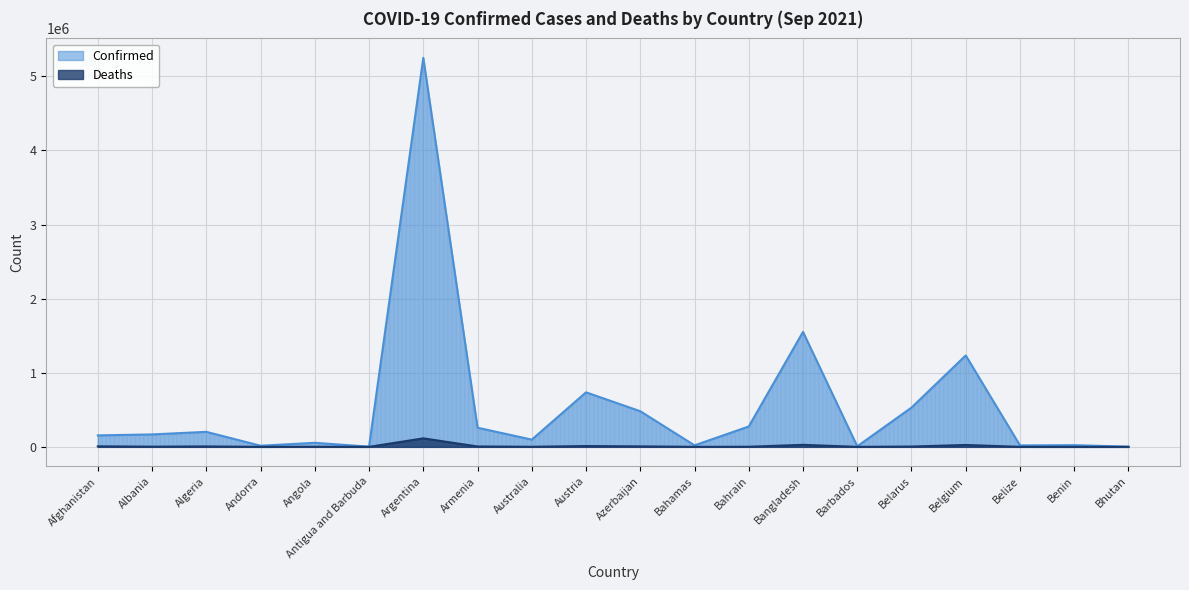

True or false: Confirmed has more than 2 points higher than both neighbors.

True